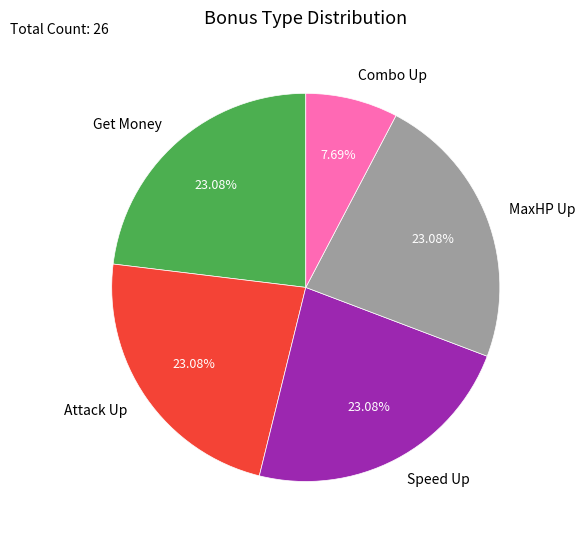

What percentage is the Get Money slice, to the nearest percent?

23%